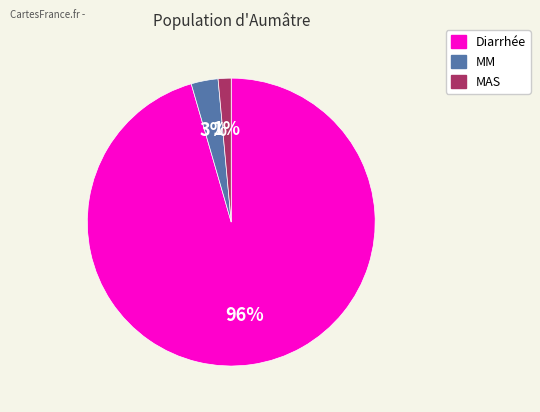

Is there a majority slice in this chart?

Yes